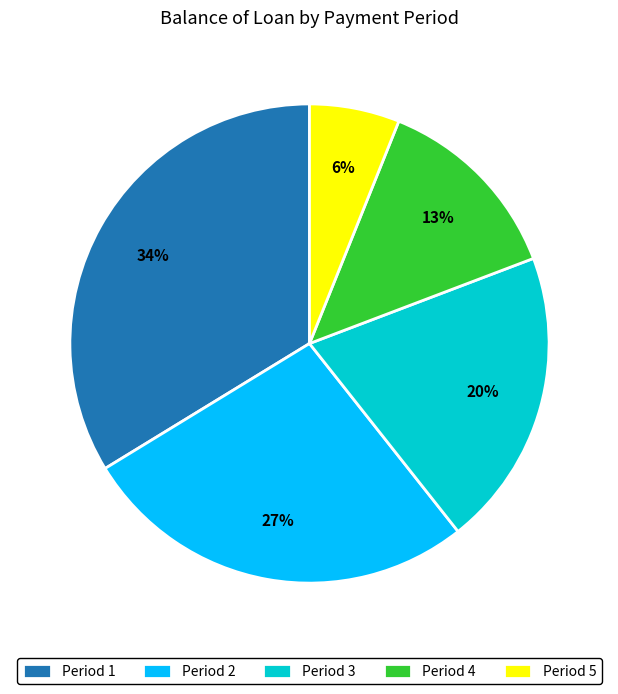

Between Period 3 and Period 5, which is larger?

Period 3